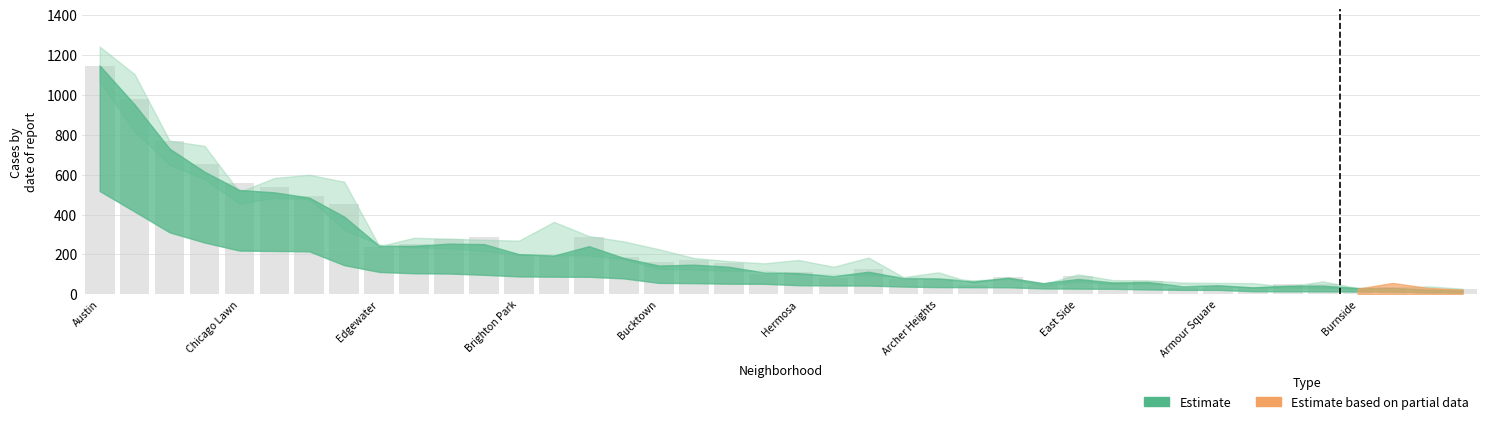

What is the value of the 3rd bar from the left?

770